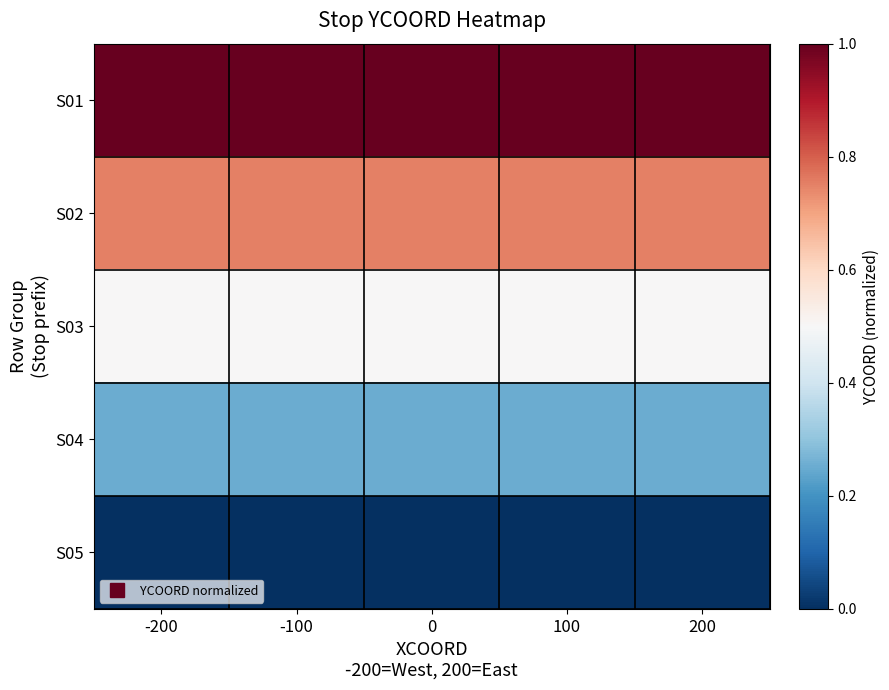

Reading left to right, what are all the values shown in this chart?

S01: -200=1.0	-100=1.0	0=1.0	100=1.0	200=1.0
S02: -200=0.8	-100=0.8	0=0.8	100=0.8	200=0.8
S03: -200=0.5	-100=0.5	0=0.5	100=0.5	200=0.5
S04: -200=0.2	-100=0.2	0=0.2	100=0.2	200=0.2
S05: -200=0.0	-100=0.0	0=0.0	100=0.0	200=0.0